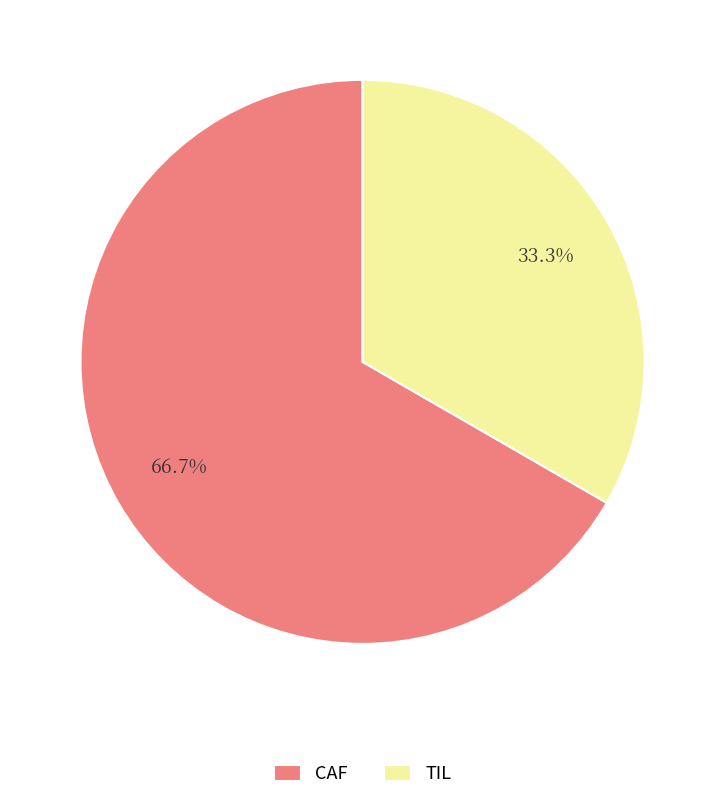

Does any single category account for the majority?

Yes